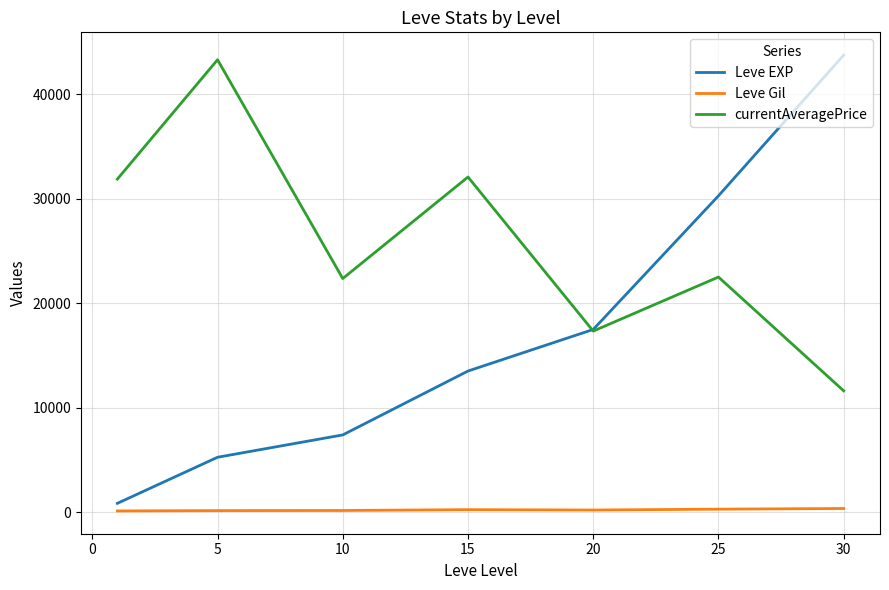

True or false: Leve Gil and currentAveragePrice cross at least once.

False